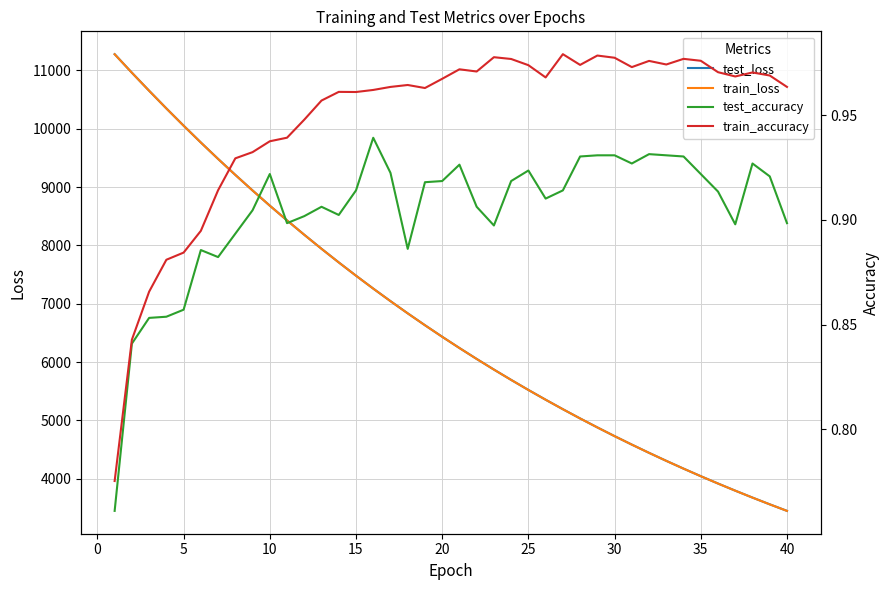

How many values in the train_loss series exceed 6434?

20